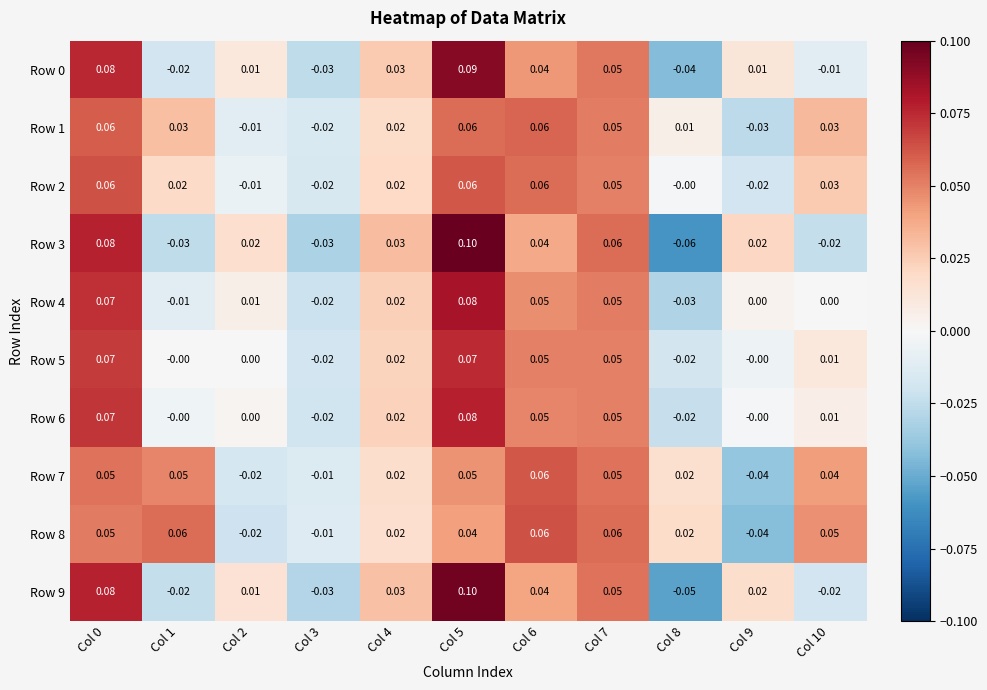

Which series has the largest total across all categories?

Row 8